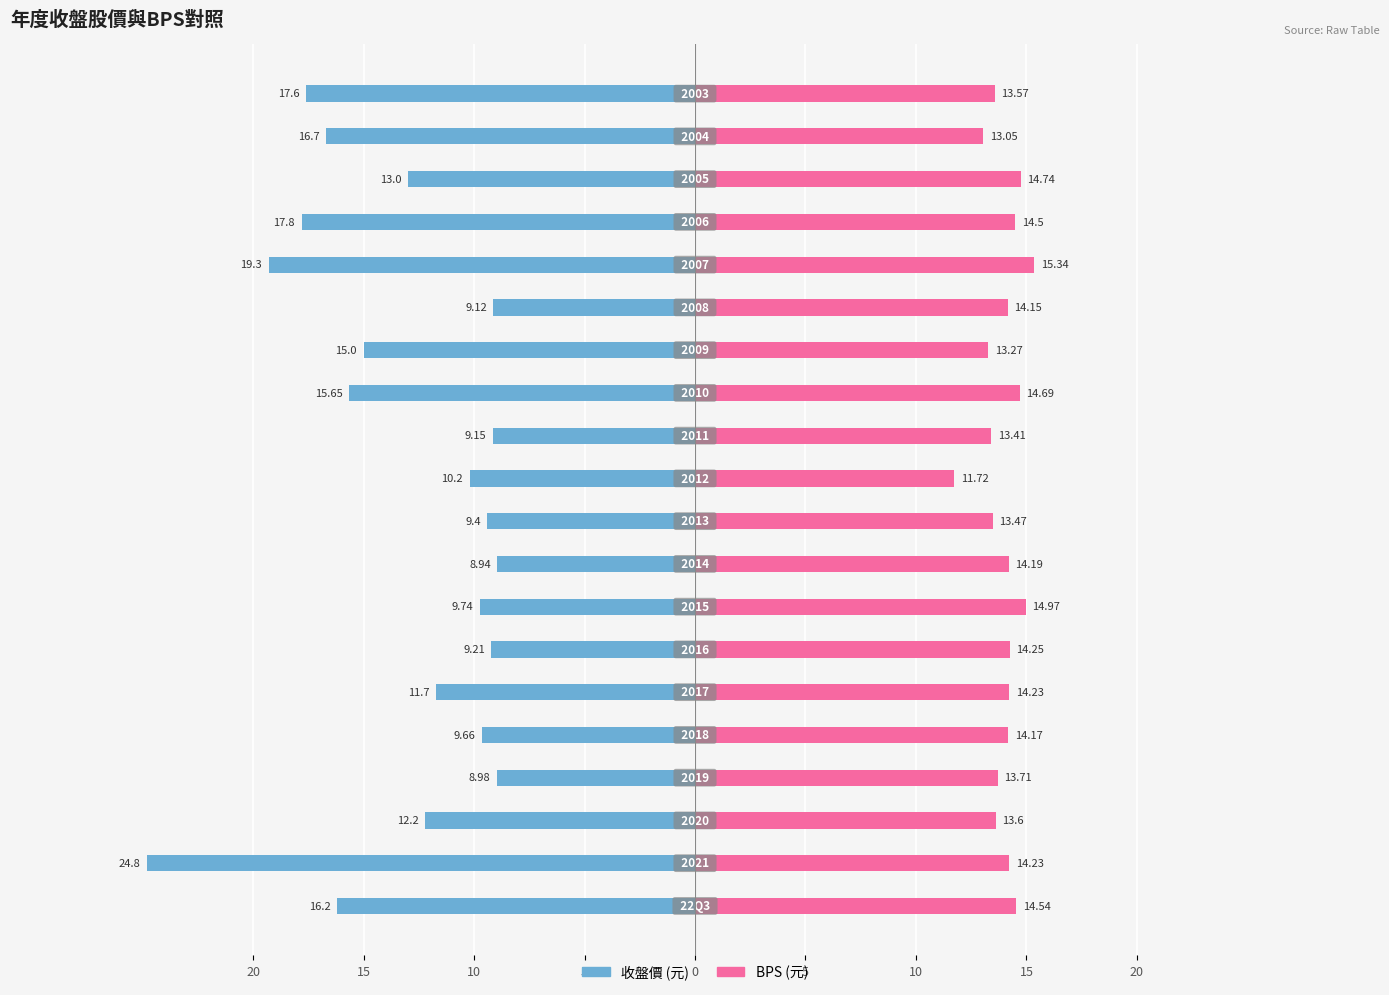

What is the maximum value shown in the chart?

24.8